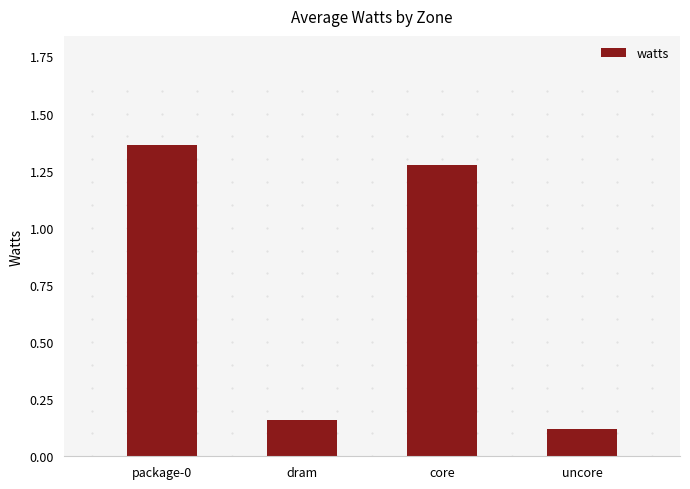

List the labels in order of value, smallest first.

uncore, dram, core, package-0